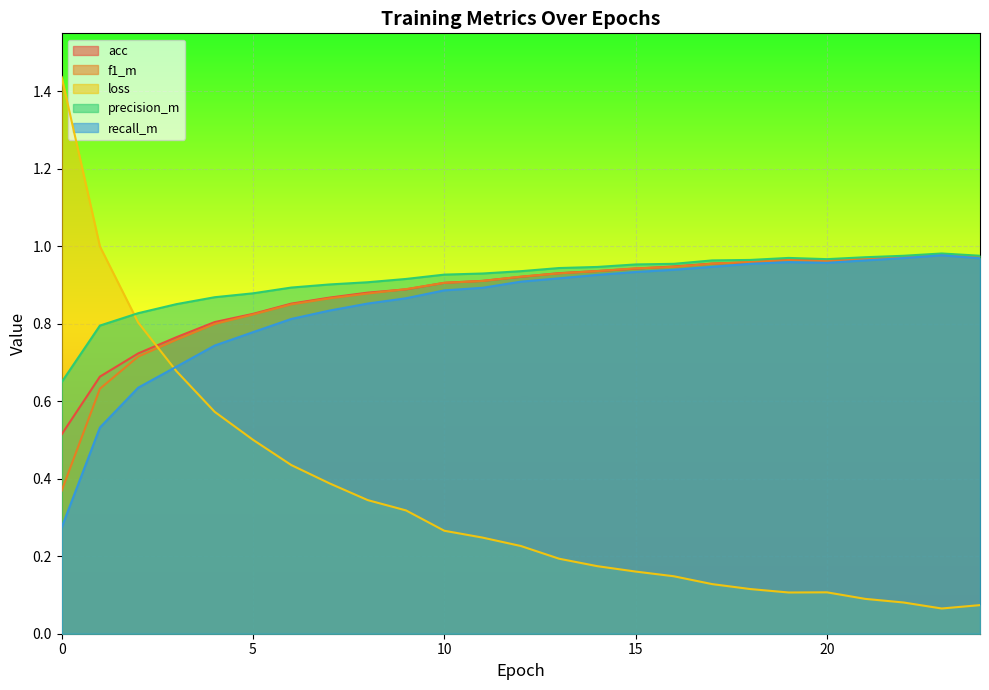

What is the sum of the f1_m values at 5 and 22?

1.8